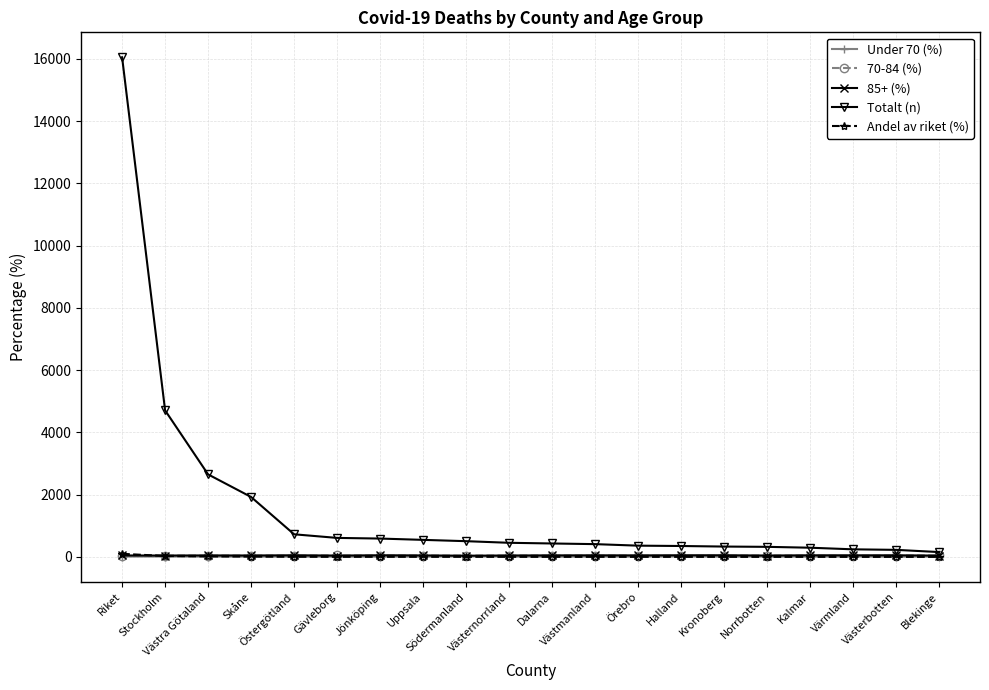

What is the average value of the Andel av riket (%) series?

9.9